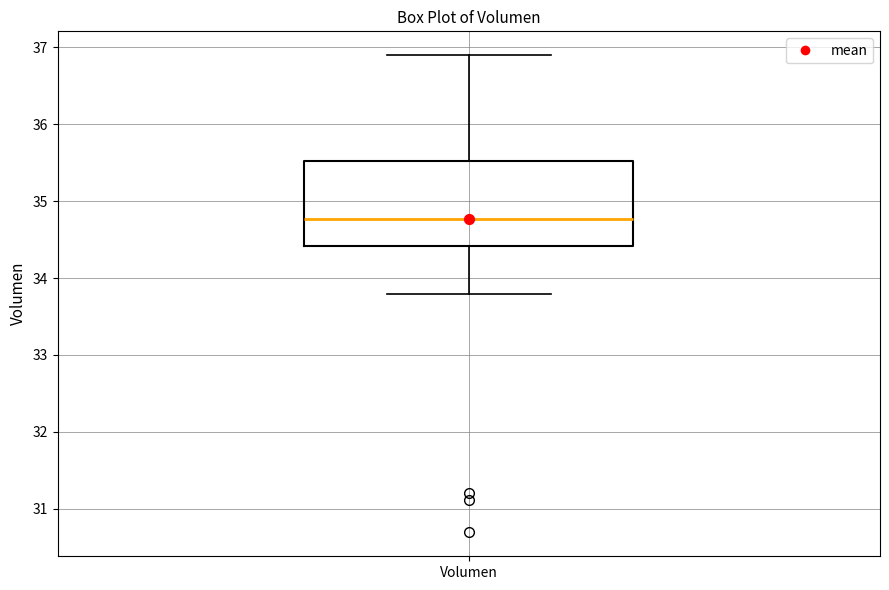

Read this box plot against the y-axis: the position of the median line, the range covered by the box, and the ends of both whiskers. The values are not printed on the chart, so give them approximately, as read against the axis.

median 34.8, box 34.4 to 35.5, whiskers 33.8 to 36.9